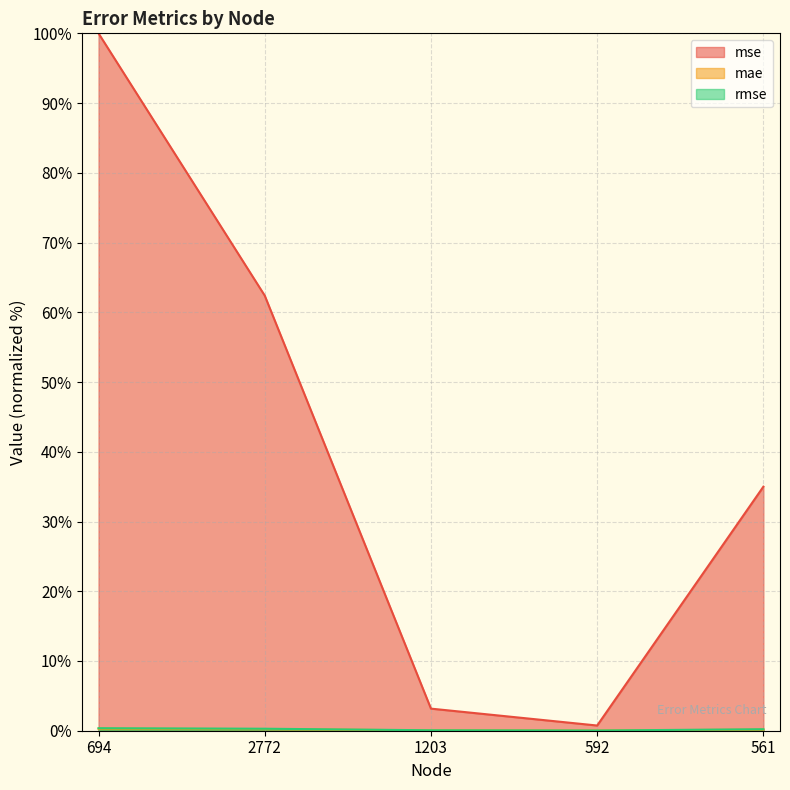

Which category has the highest value across all series?

694